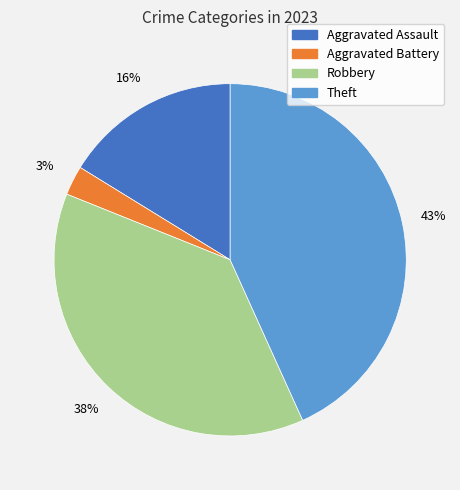

Does Theft represent more than half of the total?

No